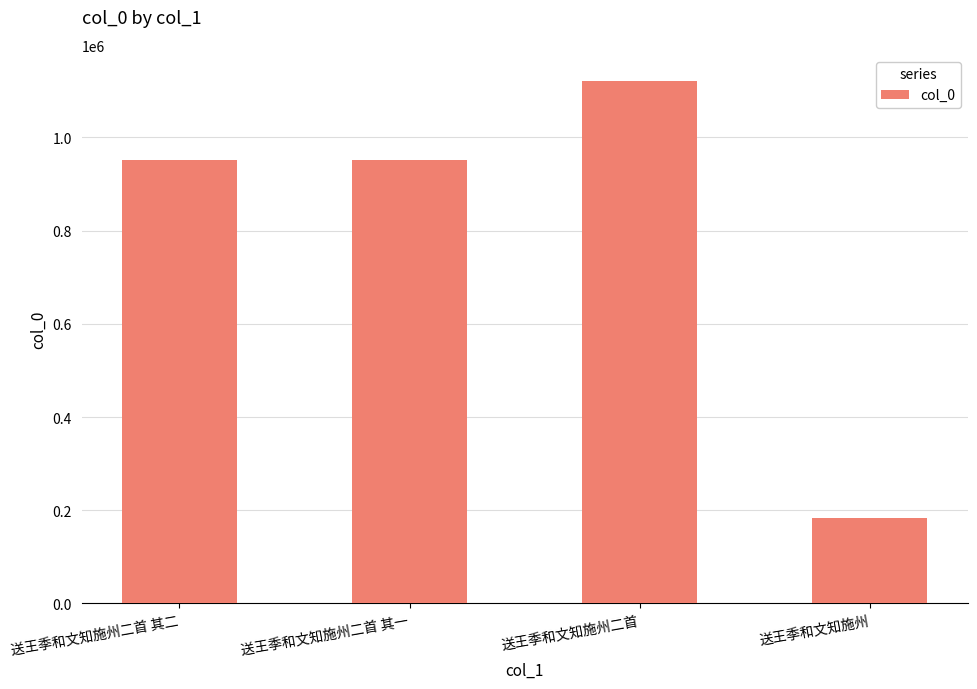

What is the minimum value shown in the chart?

183787